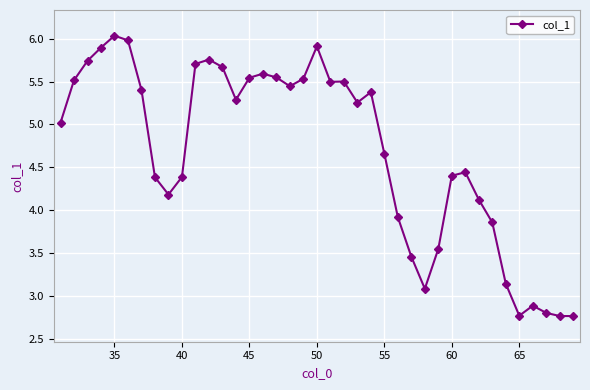

What is the value of the 1st point from the left?

5.0